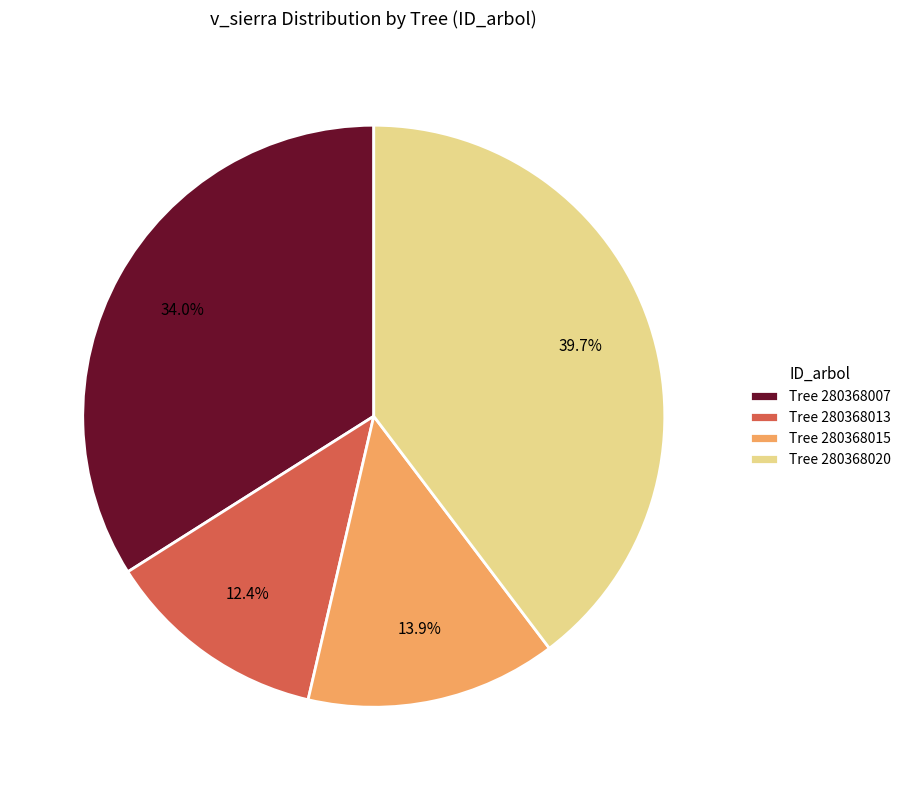

Does Tree 280368020 account for over 50% of the chart?

No